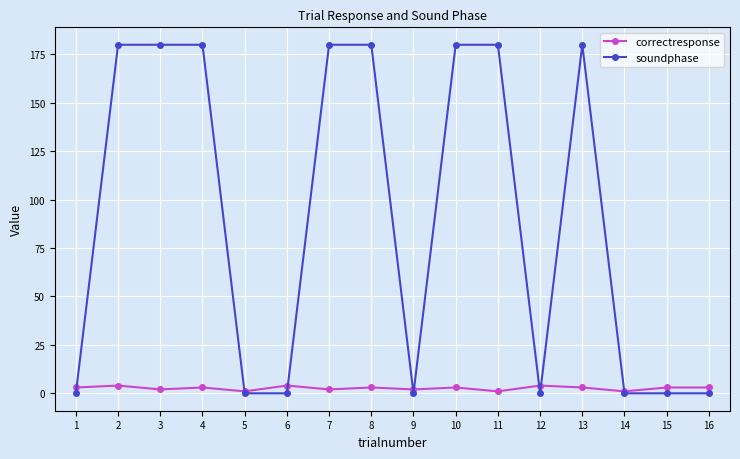

How many correctresponse values are between 2 and 3?

10